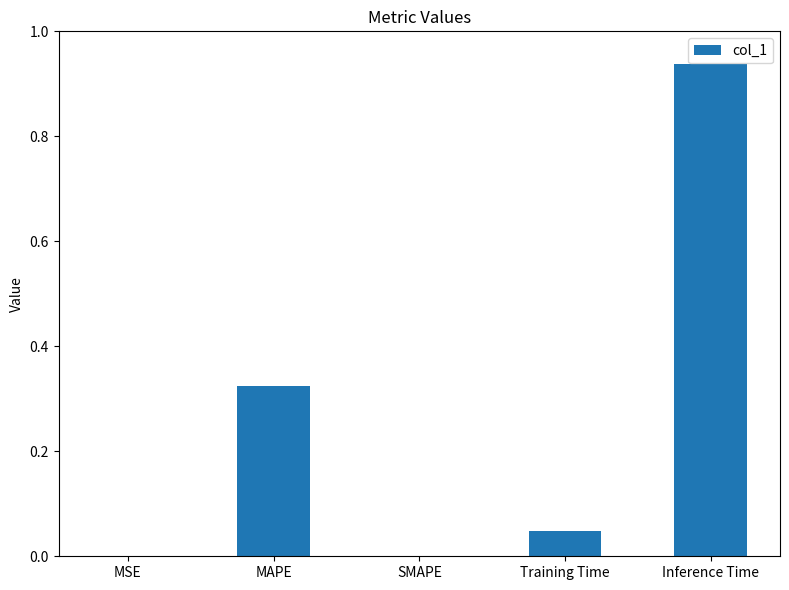

The value at MSE is 0.0. True or false?

True